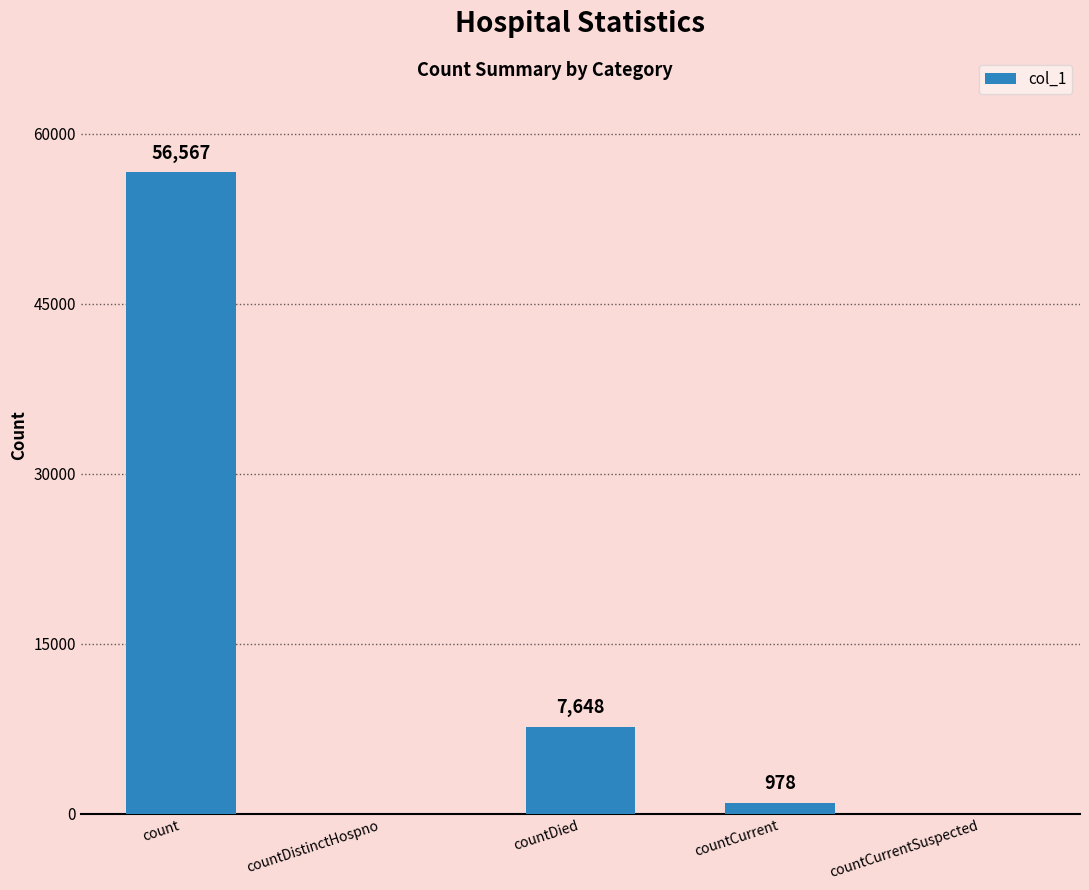

Where is the data nearest to the value 28283?

countDied